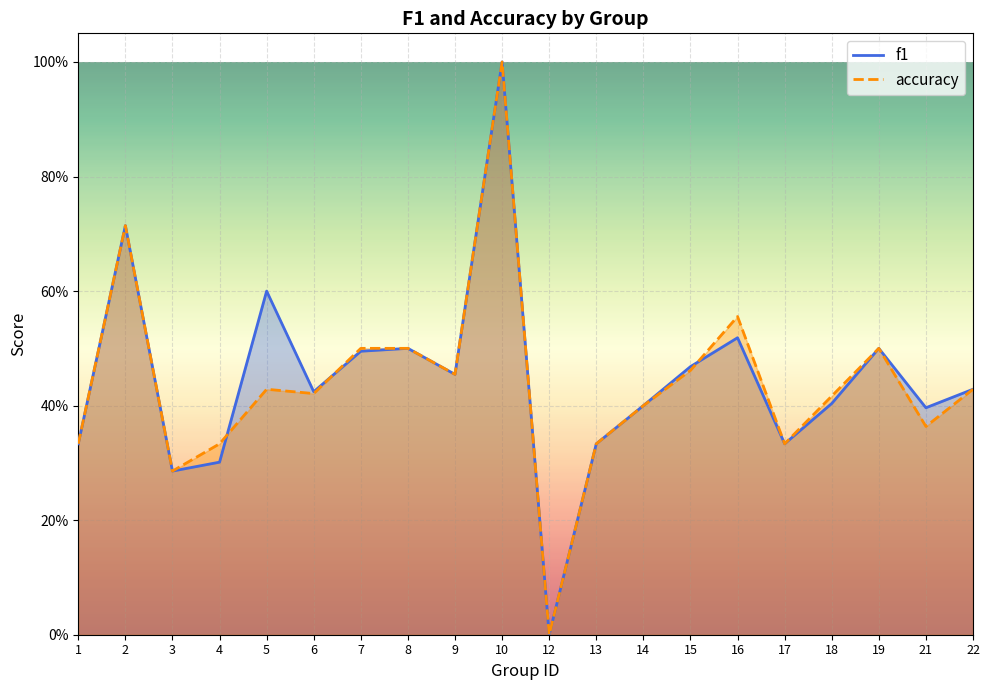

Reading left to right, extract all data points from this chart.

f1: 0.3	0.7	0.3	0.3	0.6	0.4	0.5	0.5	0.5	1.0	0.0	0.3	0.4	0.5	0.5	0.3	0.4	0.5	0.4	0.4
accuracy: 0.3	0.7	0.3	0.3	0.4	0.4	0.5	0.5	0.5	1.0	0.0	0.3	0.4	0.5	0.6	0.3	0.4	0.5	0.4	0.4